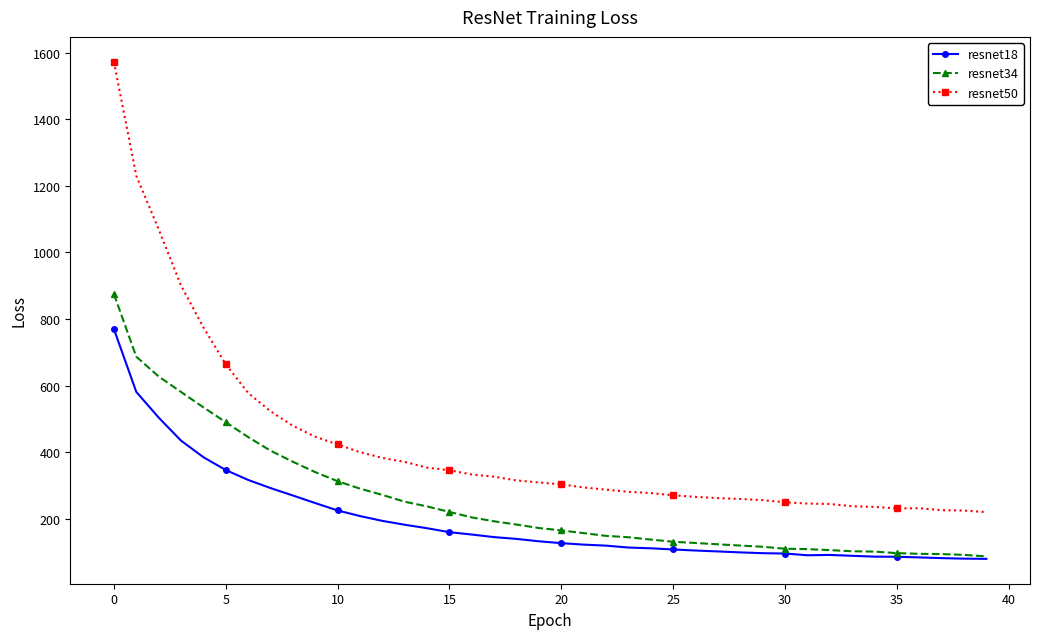

What is the difference between the second highest and minimum values in the resnet34 series?

599.5